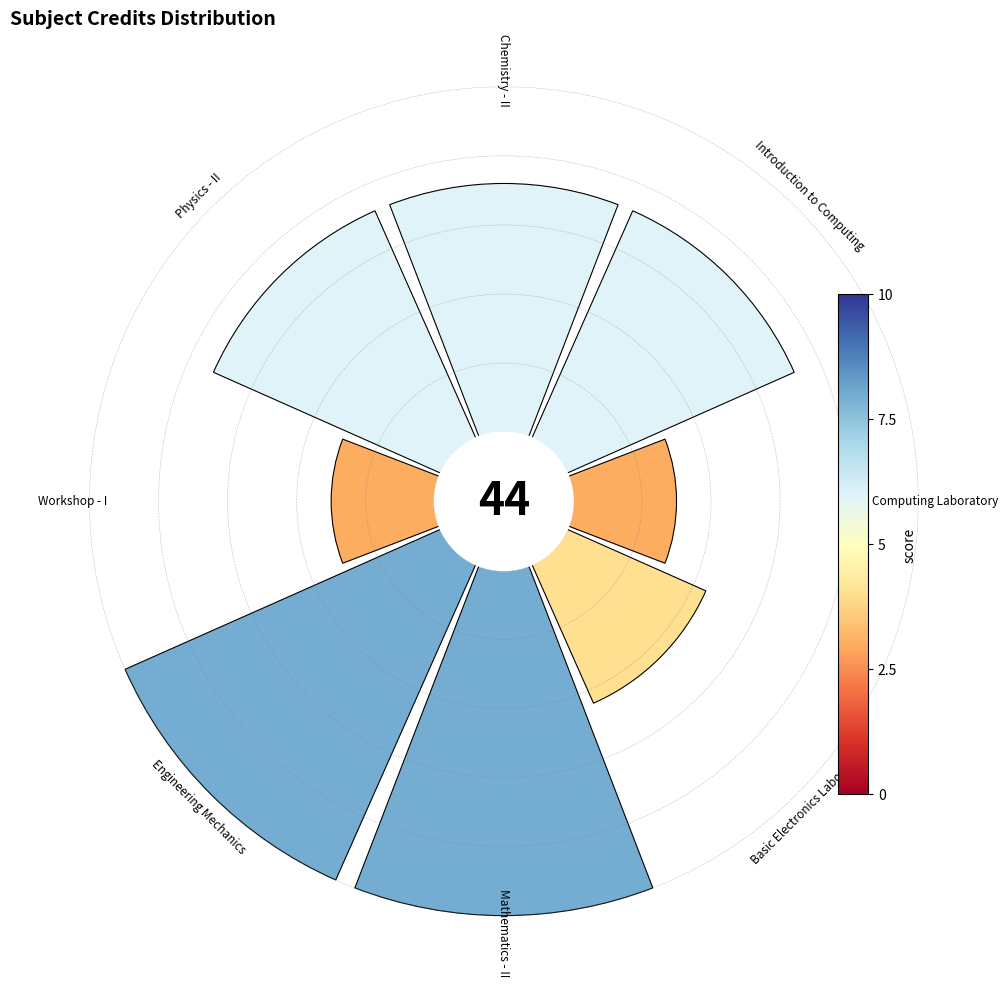

How many slices are in this pie chart?

8